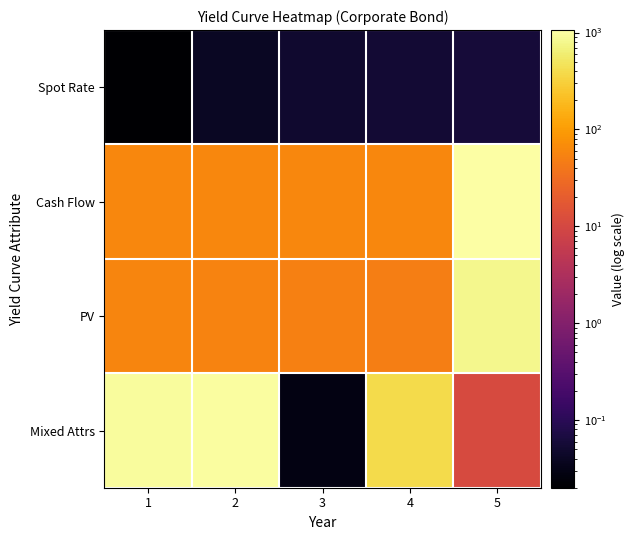

What is the total value across all series at 3?

111.9